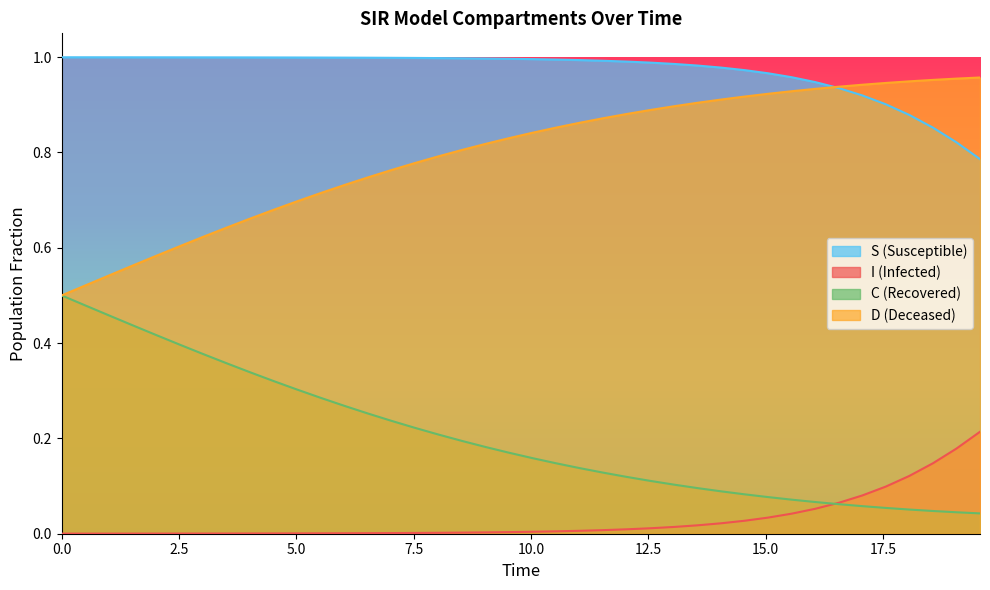

True or false: C and D intersect in this chart.

False